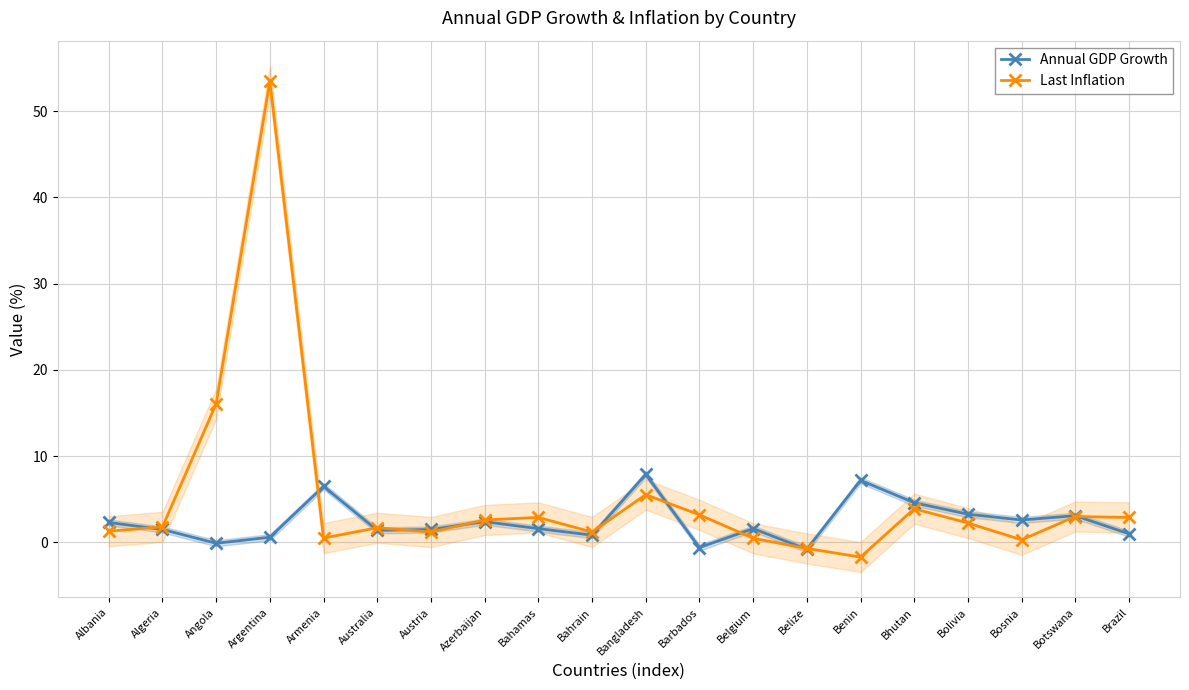

What is the total value across all series at Belgium?

2.1